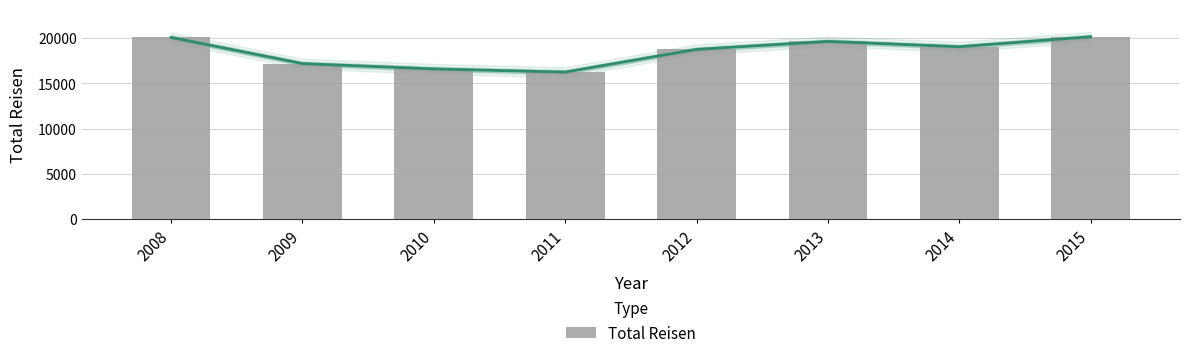

The chart shows a value of 16595.2 at 2010. True or false?

True